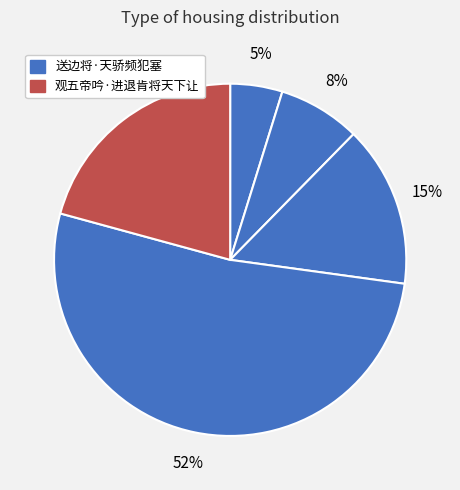

How many slices are in this pie chart?

5